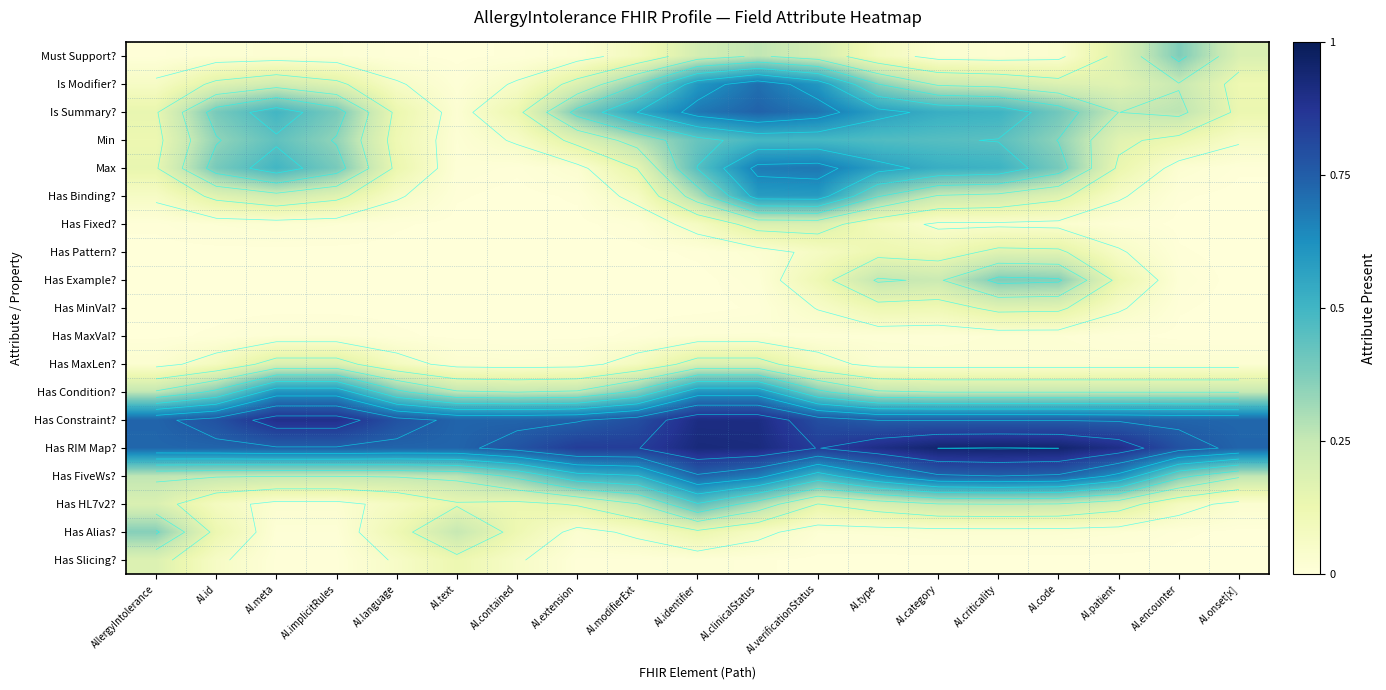

Is it true that Has MaxLen? equals 0.1 at AI.id?

False